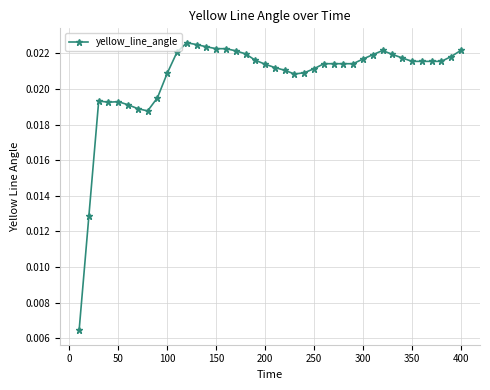

True or false: there are more than 0 points higher than both neighbors.

True